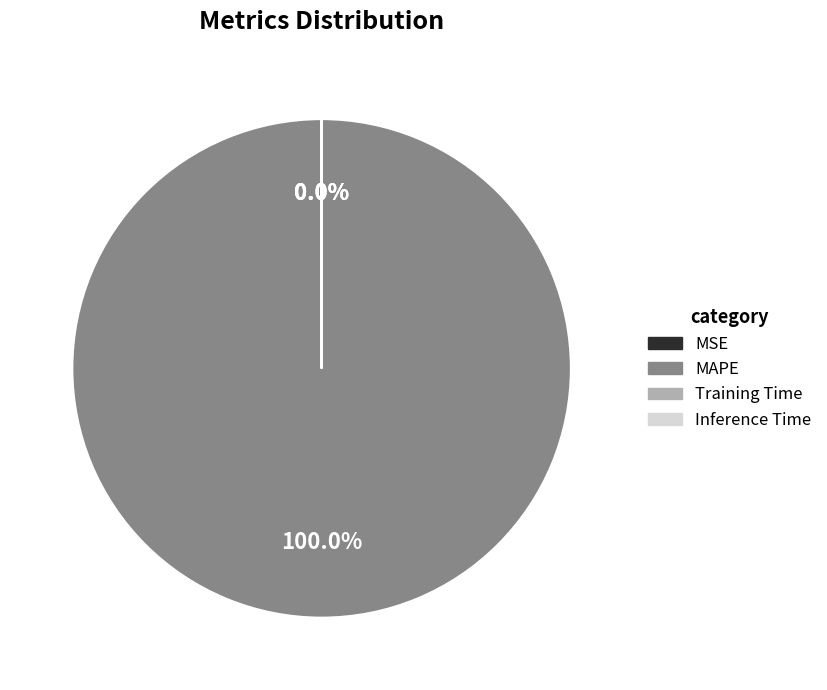

Rank the categories by value from lowest to highest.

MSE, Inference Time, Training Time, MAPE